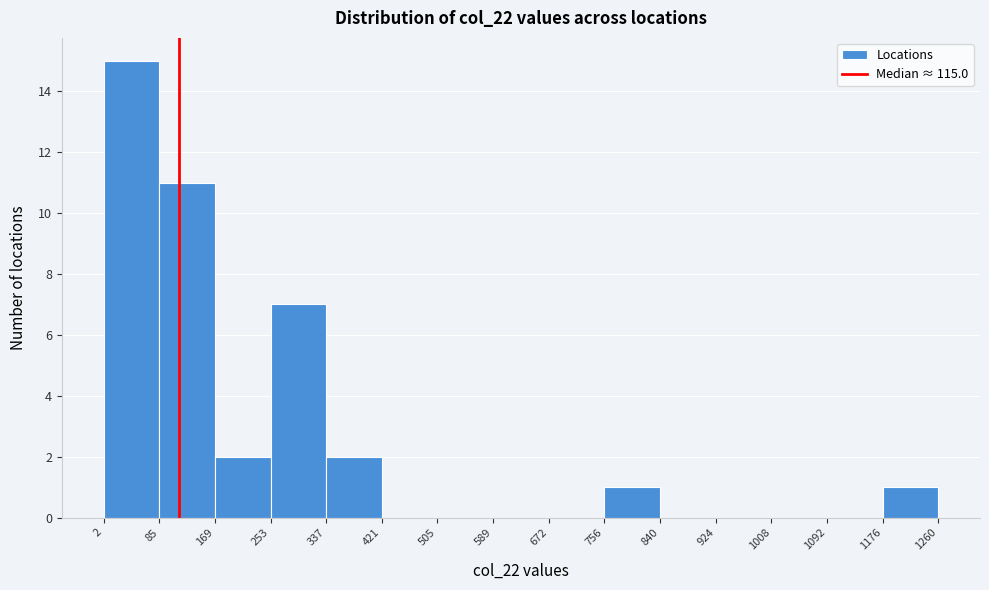

Reading left to right, transcribe this chart: for each bar, give the range it covers on the x-axis and its height. The values are not printed on the chart, so give them approximately, as read against the axis.

2 to 85: 15
85 to 169: 11
169 to 253: 2
253 to 337: 7
337 to 421: 2
421 to 505: 0
505 to 589: 0
589 to 672: 0
672 to 756: 0
756 to 840: 1
840 to 924: 0
924 to 1008: 0
1008 to 1092: 0
1092 to 1176: 0
1176 to 1260: 1